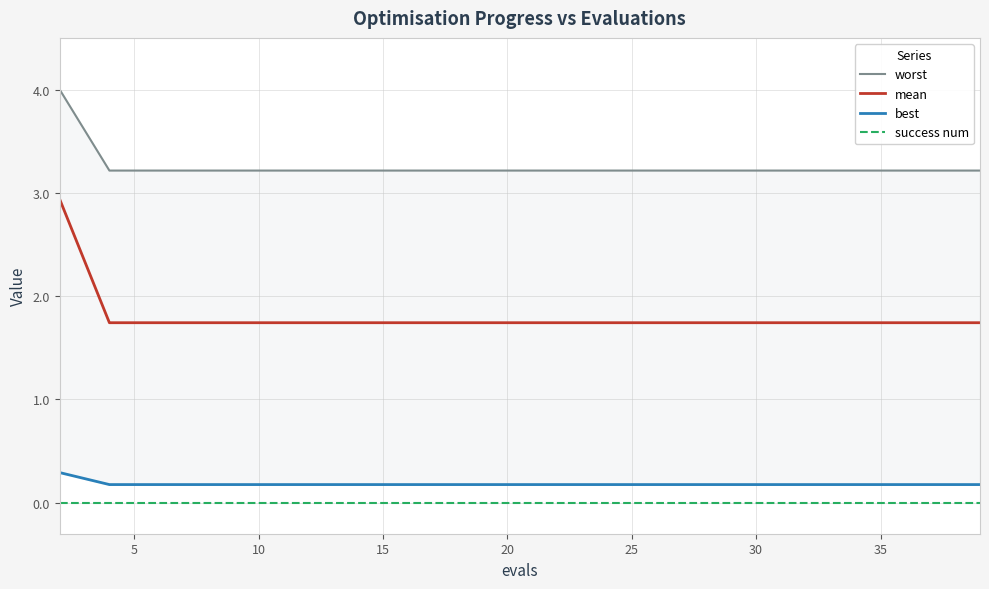

What is the minimum value for mean?

1.7